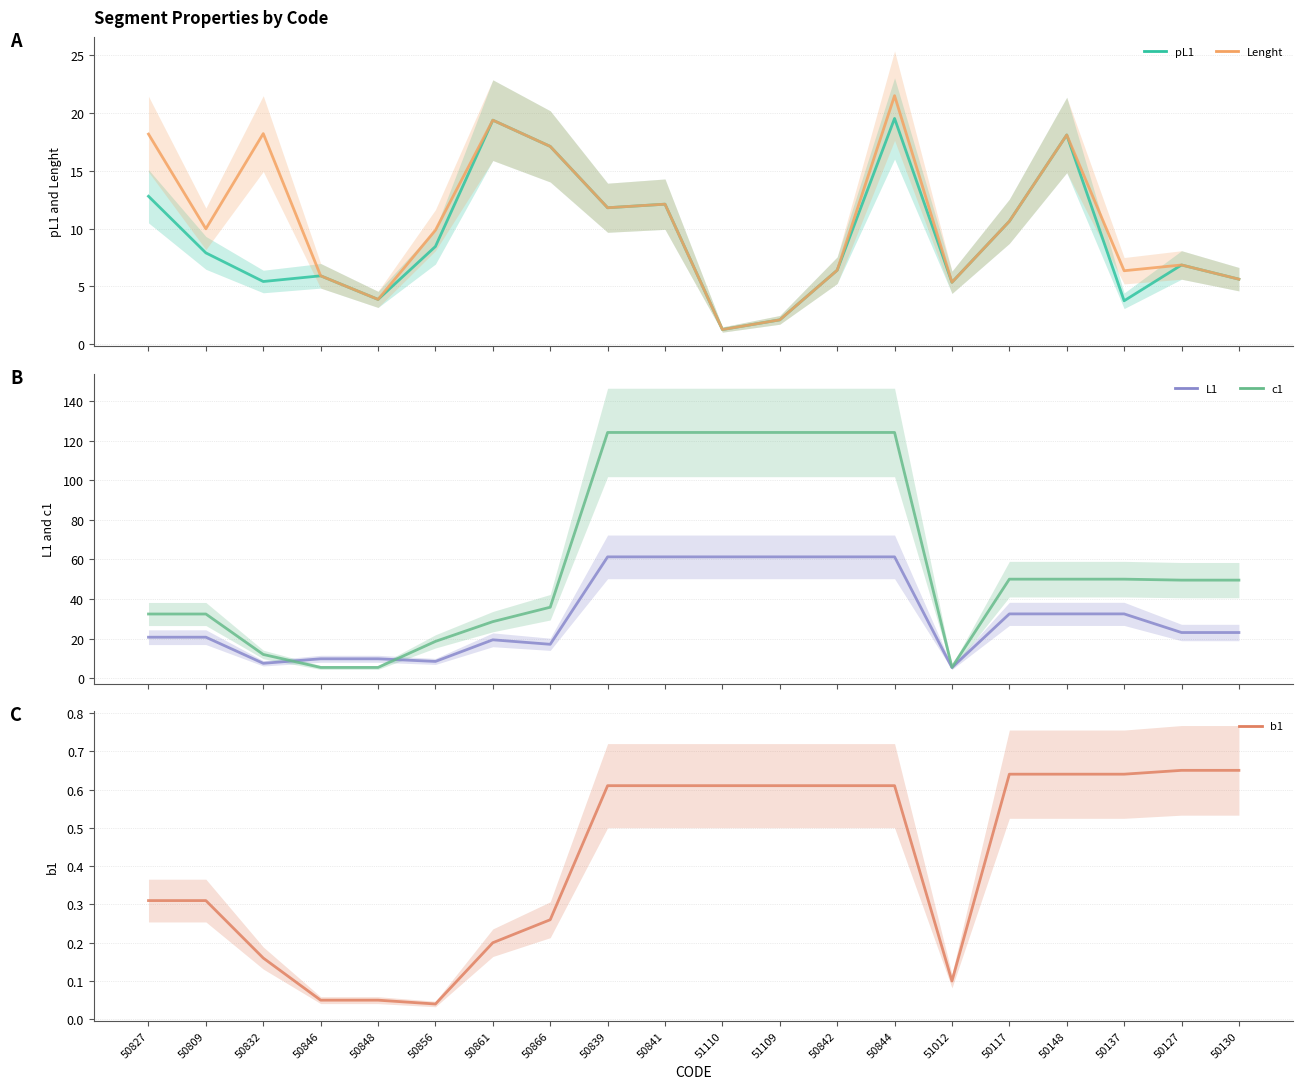

List the series in order of their peak value, lowest first.

b1, pL1, Lenght, L1, c1